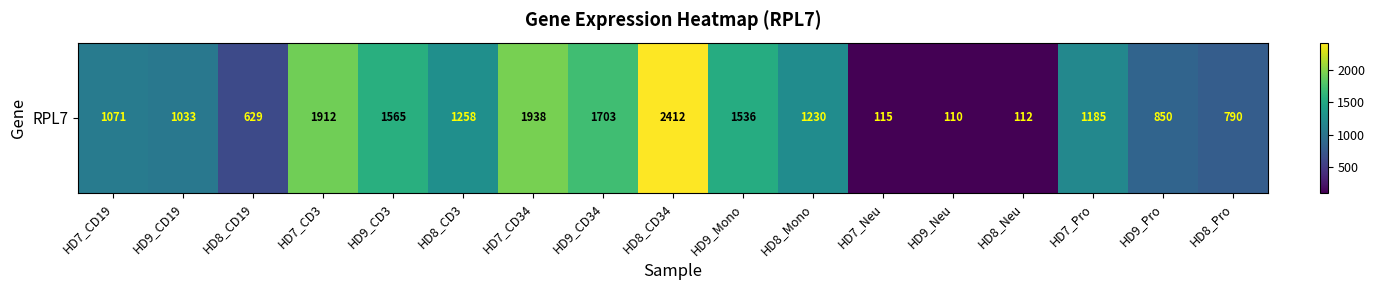

List the labels in order of value, largest first.

HD8_CD34, HD7_CD34, HD7_CD3, HD9_CD34, HD9_CD3, HD9_Mono, HD8_CD3, HD8_Mono, HD7_Pro, HD7_CD19, HD9_CD19, HD9_Pro, HD8_Pro, HD8_CD19, HD7_Neu, HD8_Neu, HD9_Neu